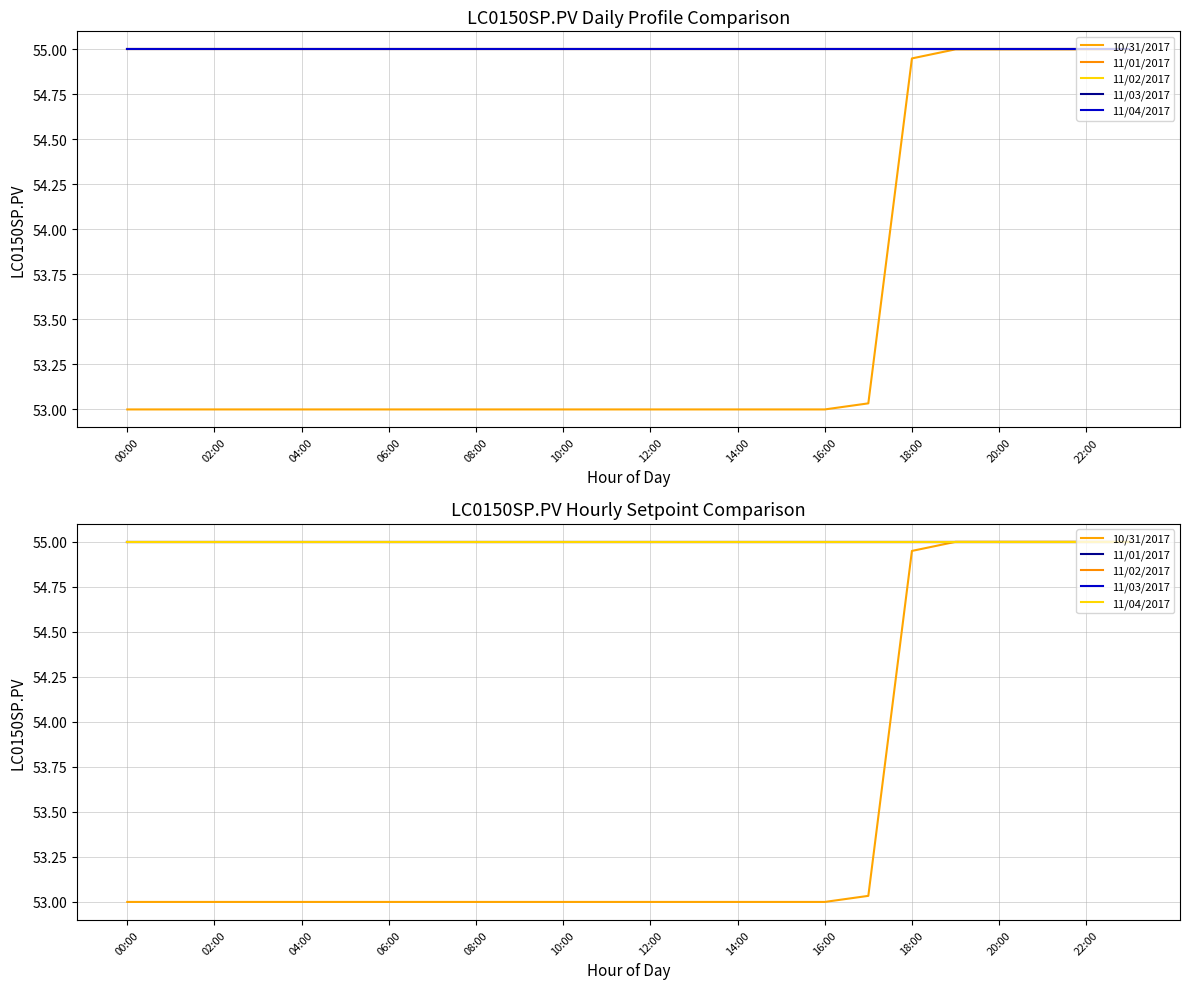

At how many categories does at least one series exceed 54?

24